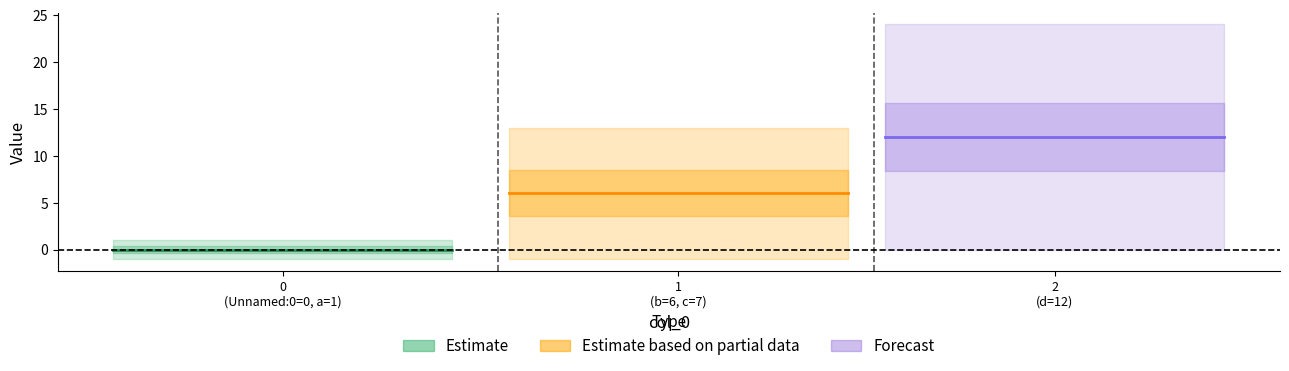

Is this an area chart (filled region under the line)?

No